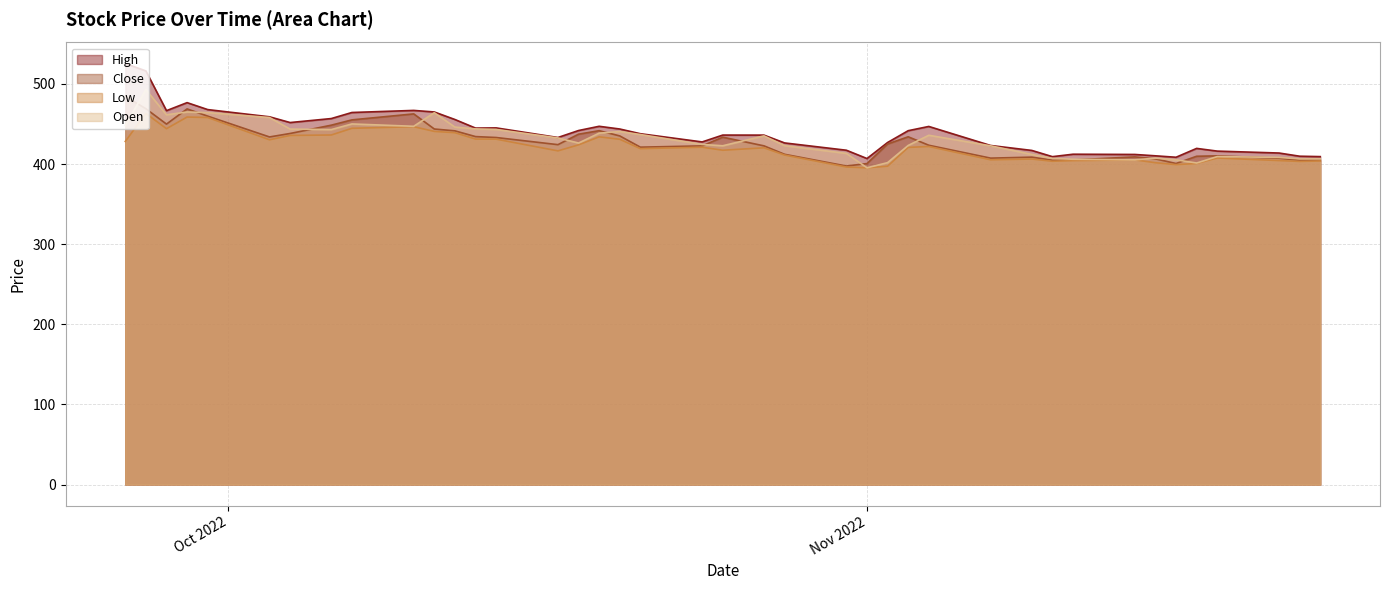

At how many categories does at least one series exceed 490?

2